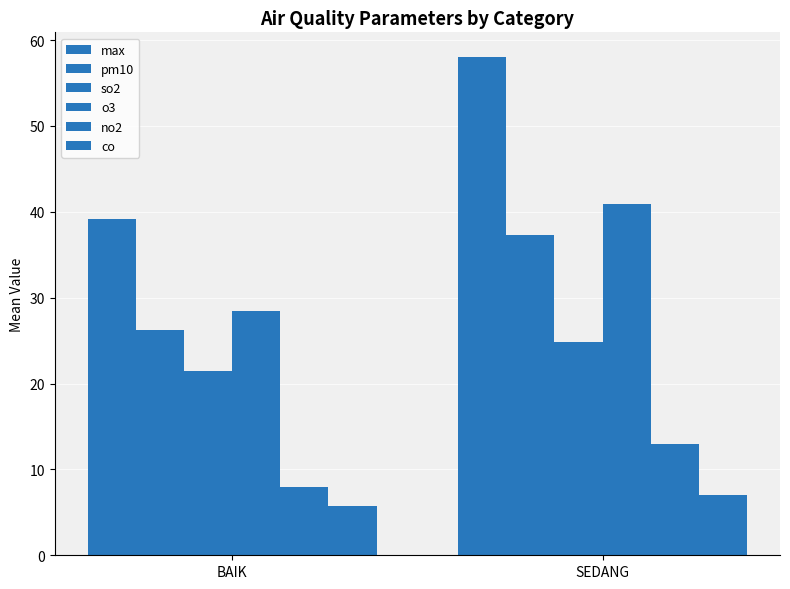

How many so2 values are between 21 and 24?

1